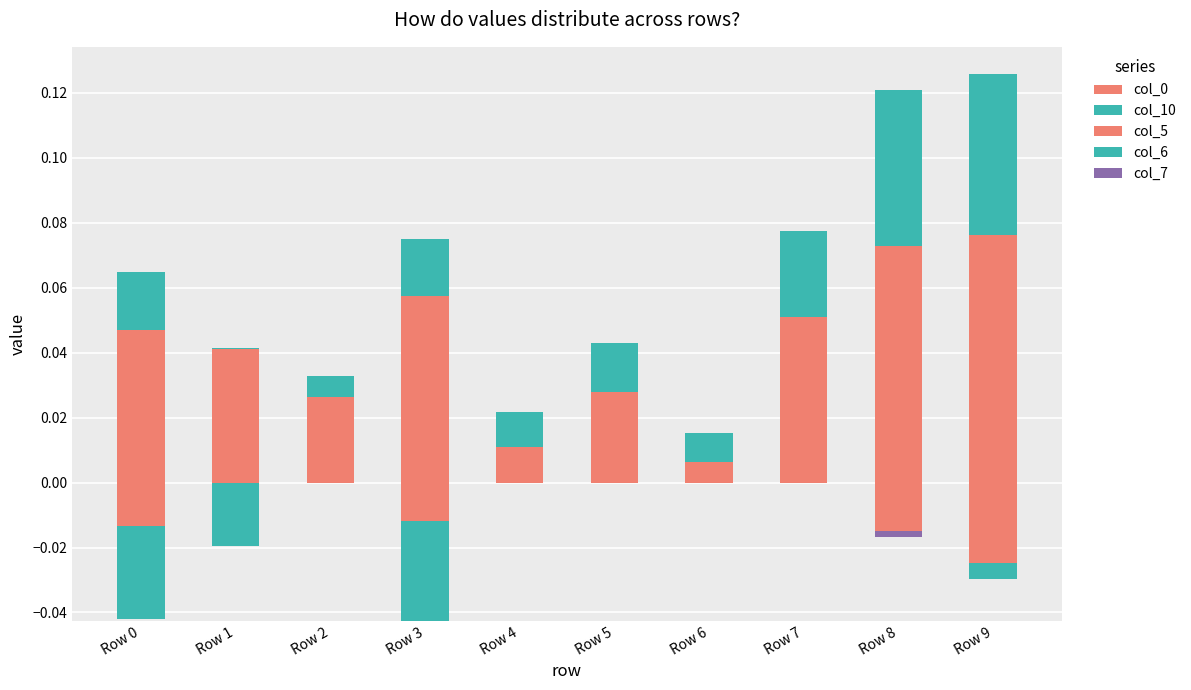

Which series has the largest total across all categories?

col_0